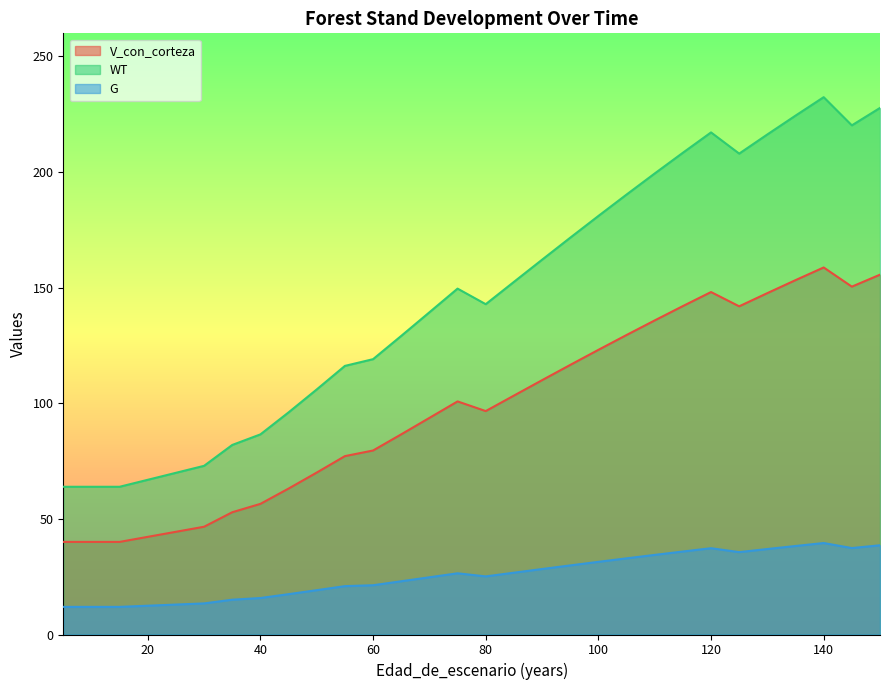

In WT, how many points are lower than both neighbors (excluding endpoints)?

3